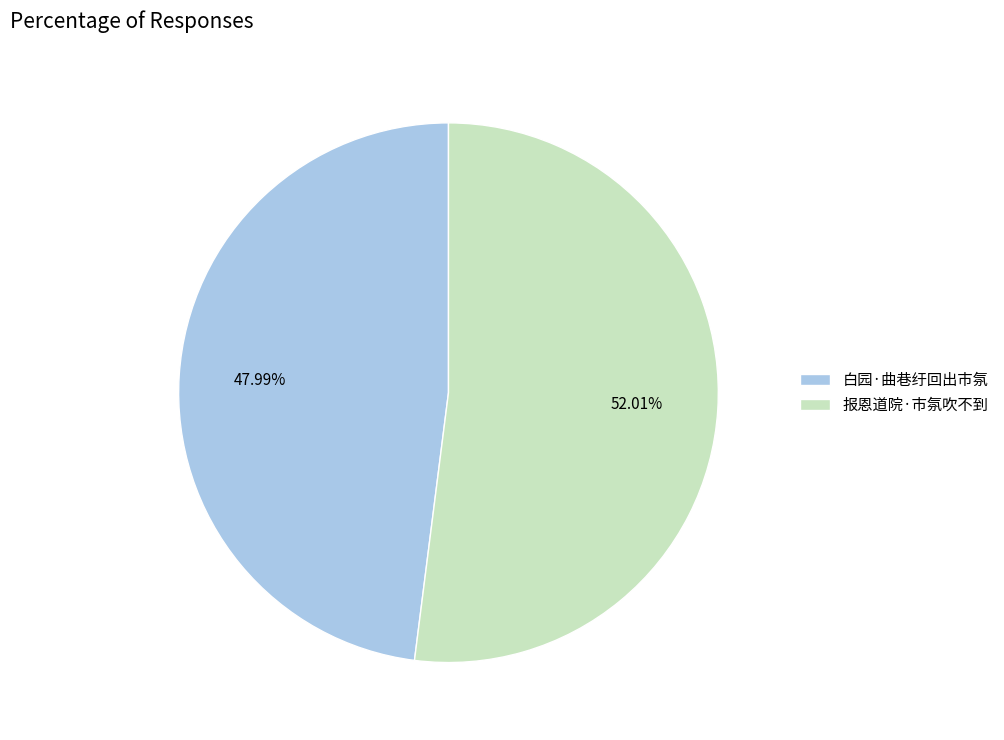

To the nearest percent, what is the average slice percentage?

50%